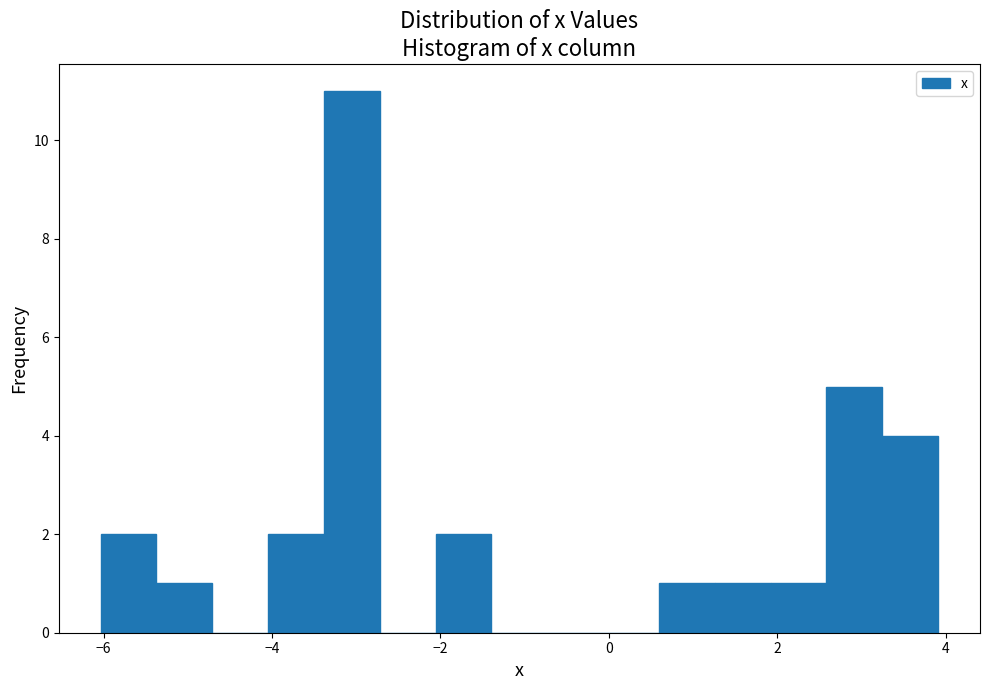

Read against the x-axis, roughly where is the centre of the tallest bar?

-3.0